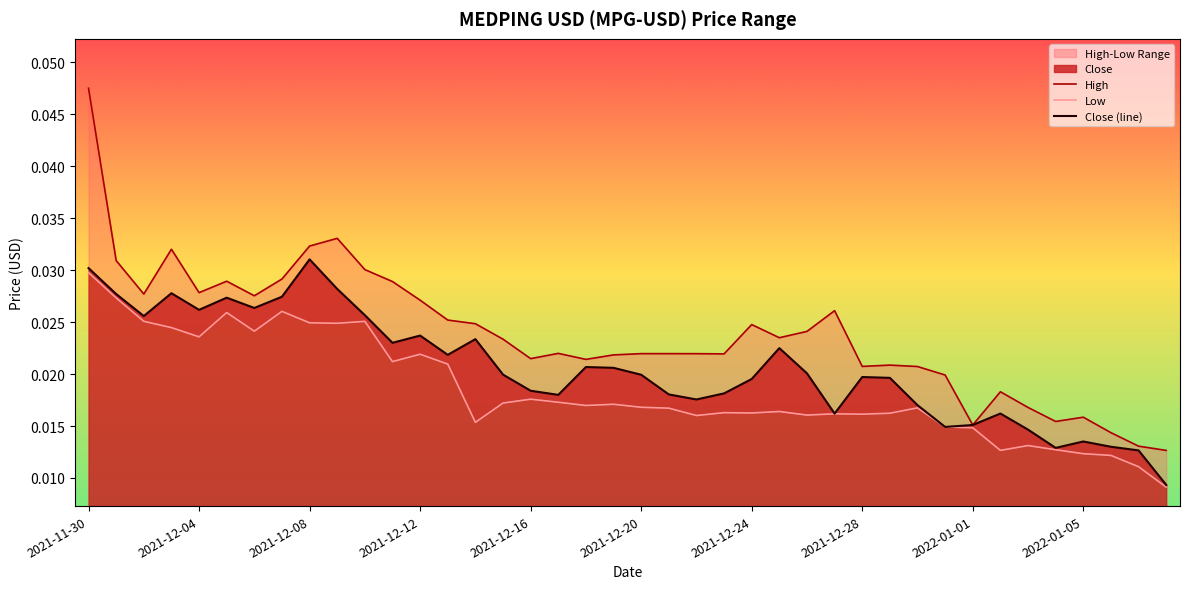

Count the number of data series in this chart.

3